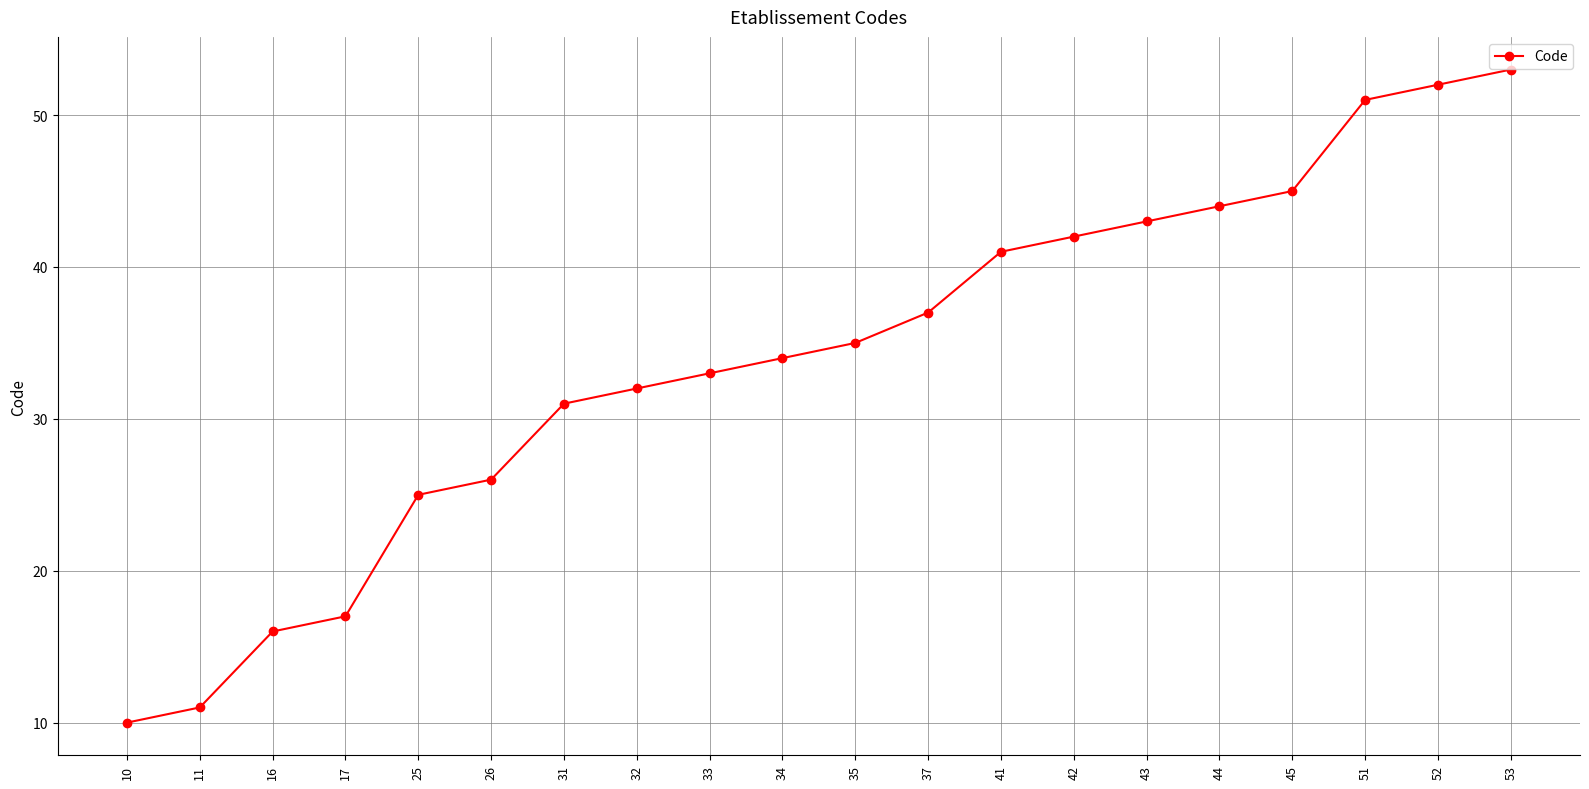

Reading right to left, extract all data points from this chart.

53	52	51	45	44	43	42	41	37	35	34	33	32	31	26	25	17	16	11	10